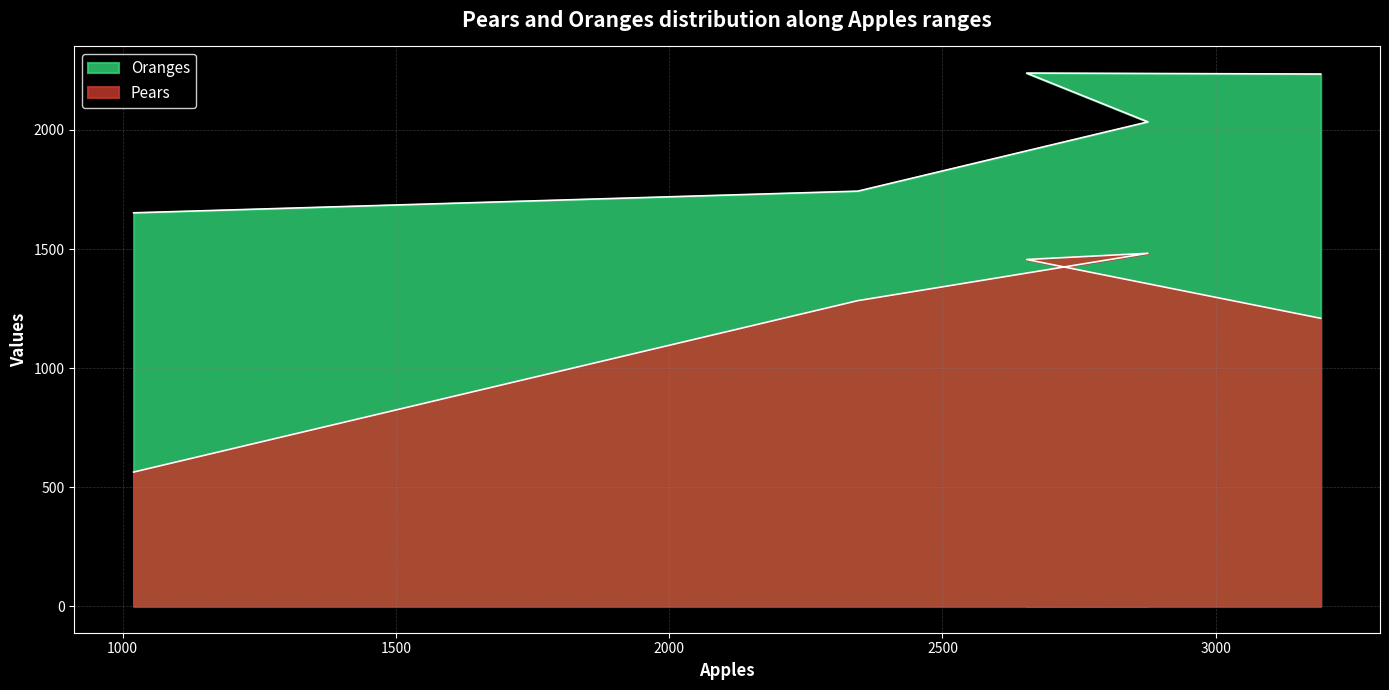

The Oranges series shows 2239 at 2654. True or false?

True